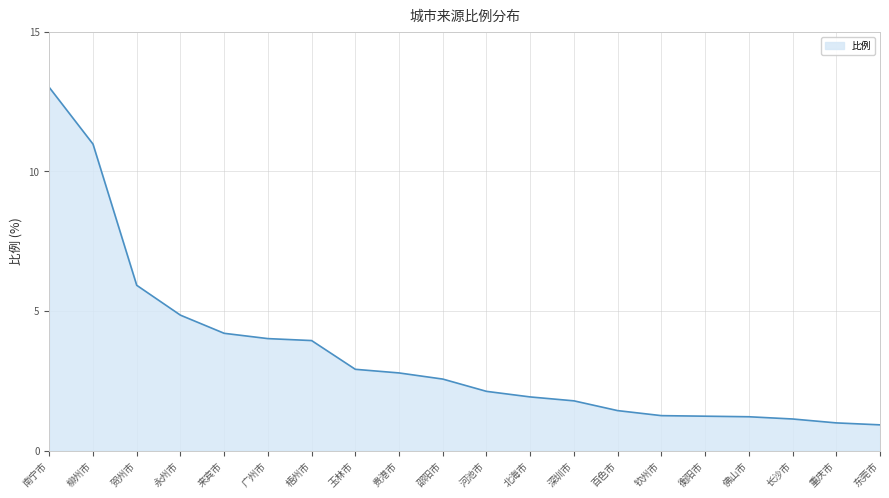

What is the greatest value displayed?

13.0